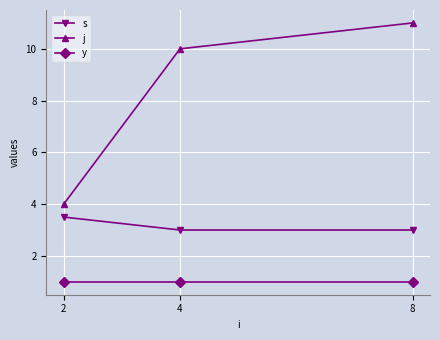

True or false: s has a value of 5.2 at 4.

False